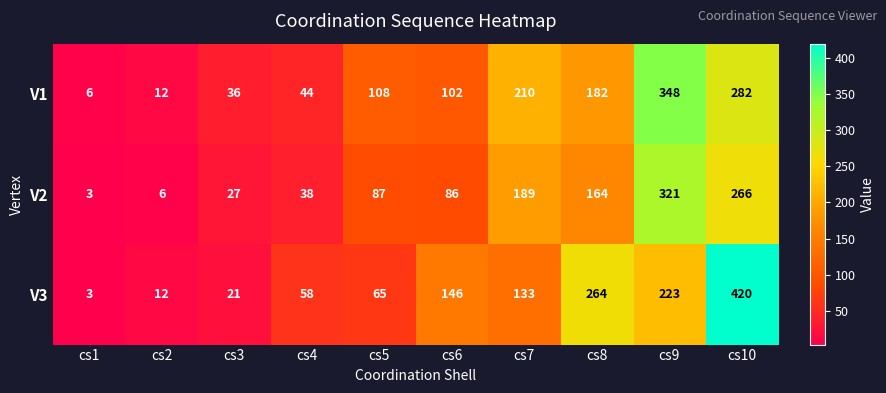

What is the total value across all series at cs3?

84